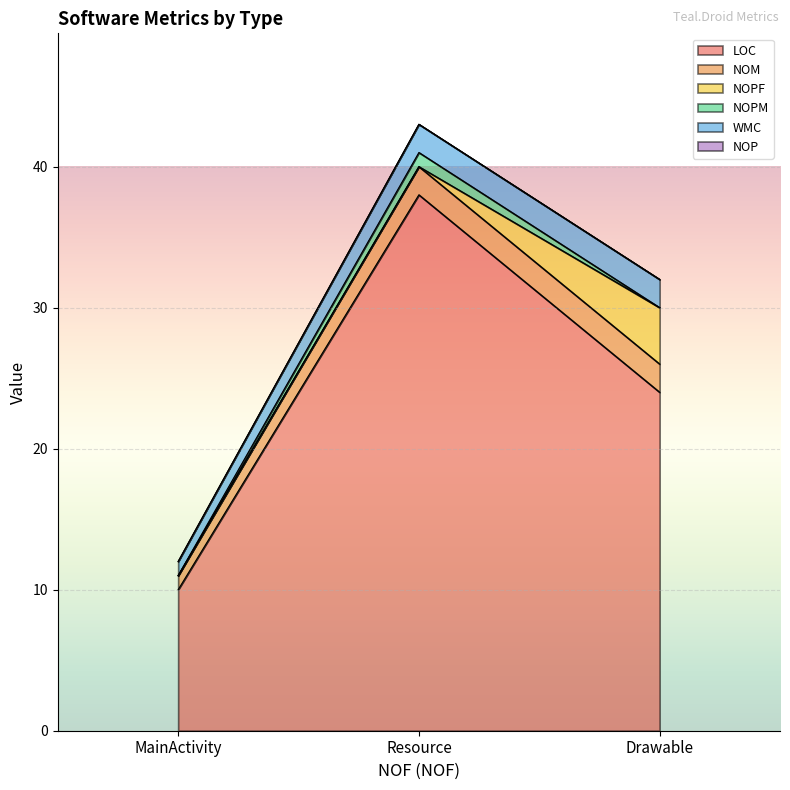

Rank the categories by WMC value from lowest to highest.

MainActivity, Resource, Drawable